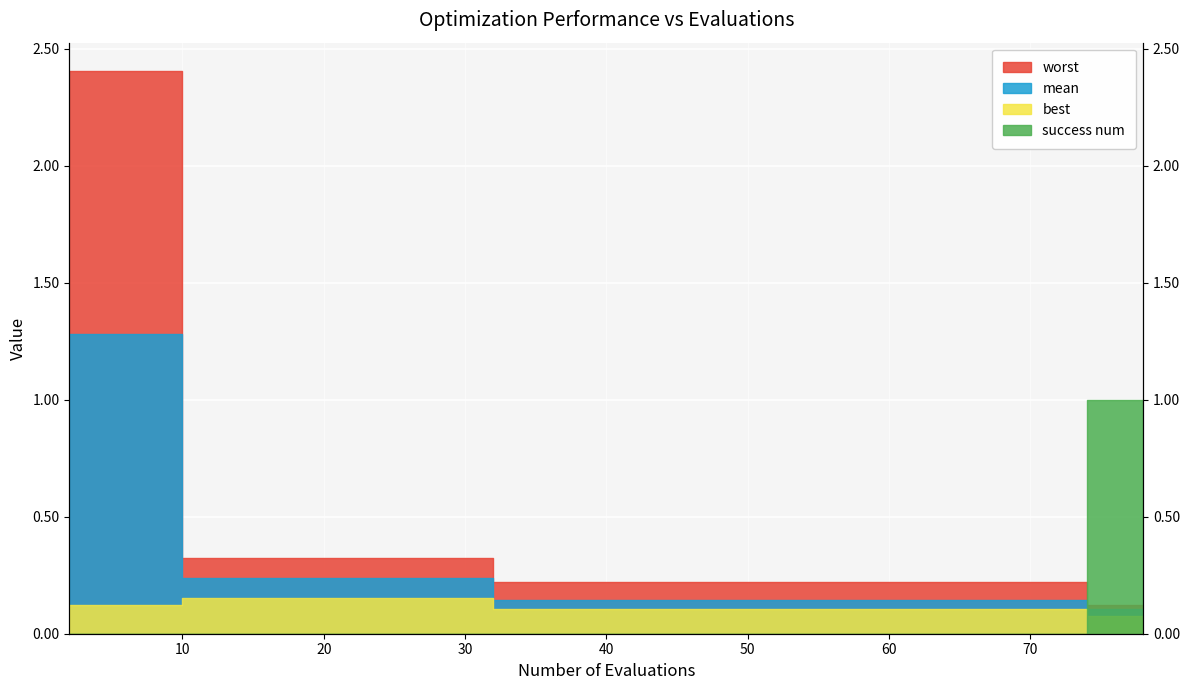

True or false: success num has more than 1 points higher than both neighbors.

False